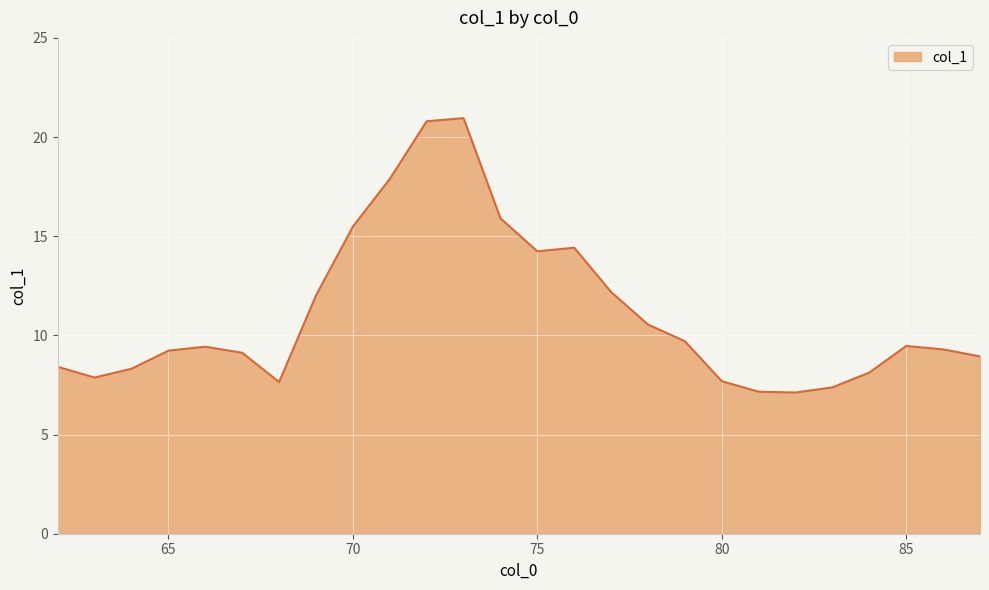

What is the maximum value shown in the chart?

21.0